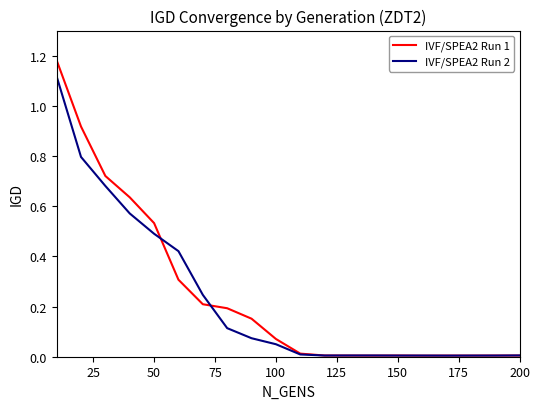

What is the sum of all IVF/SPEA2 Run 1 values?

5.0